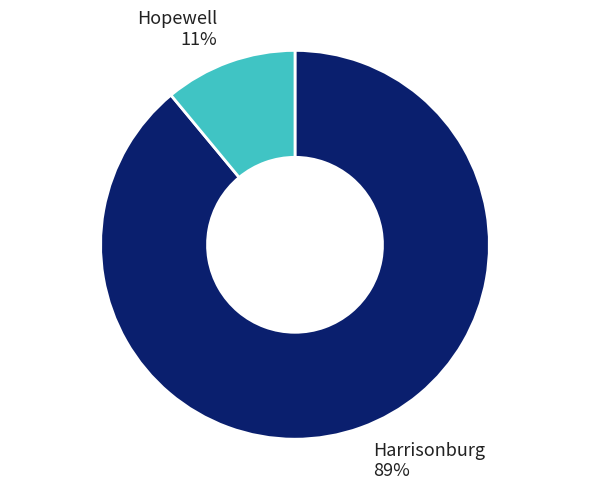

How many slices are in this pie chart?

2